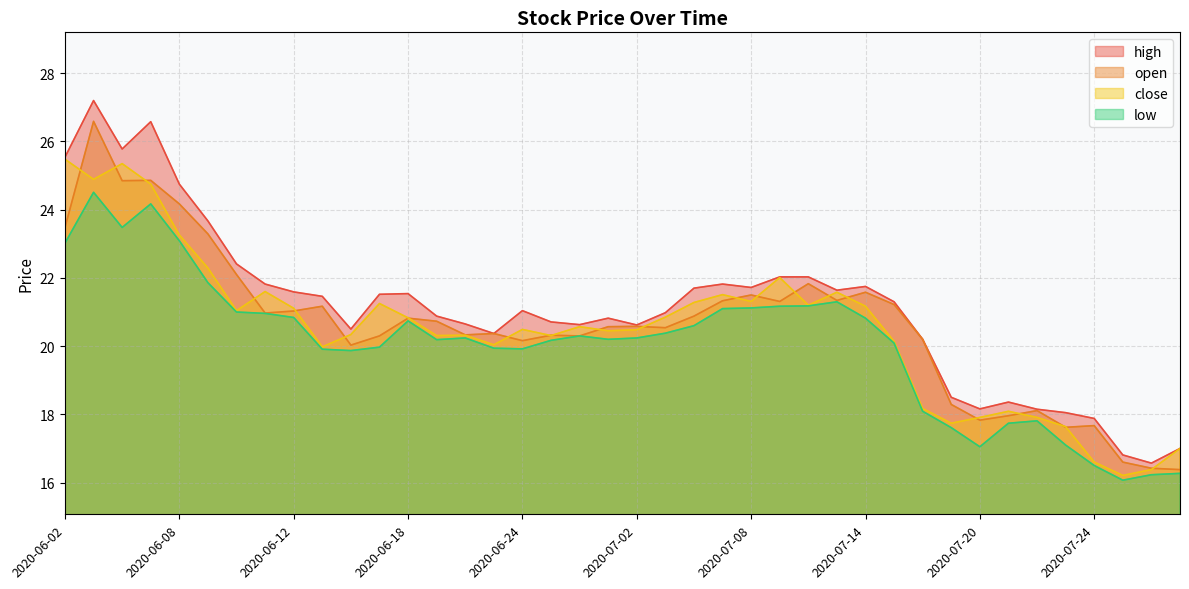

The close series shows 44.3 at 2020-06-03. True or false?

False